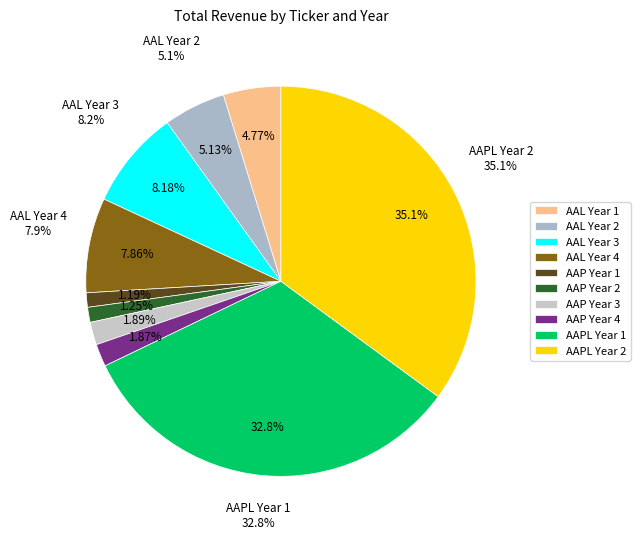

To the nearest percent, what percentage of the pie is AAP Year 4?

2%